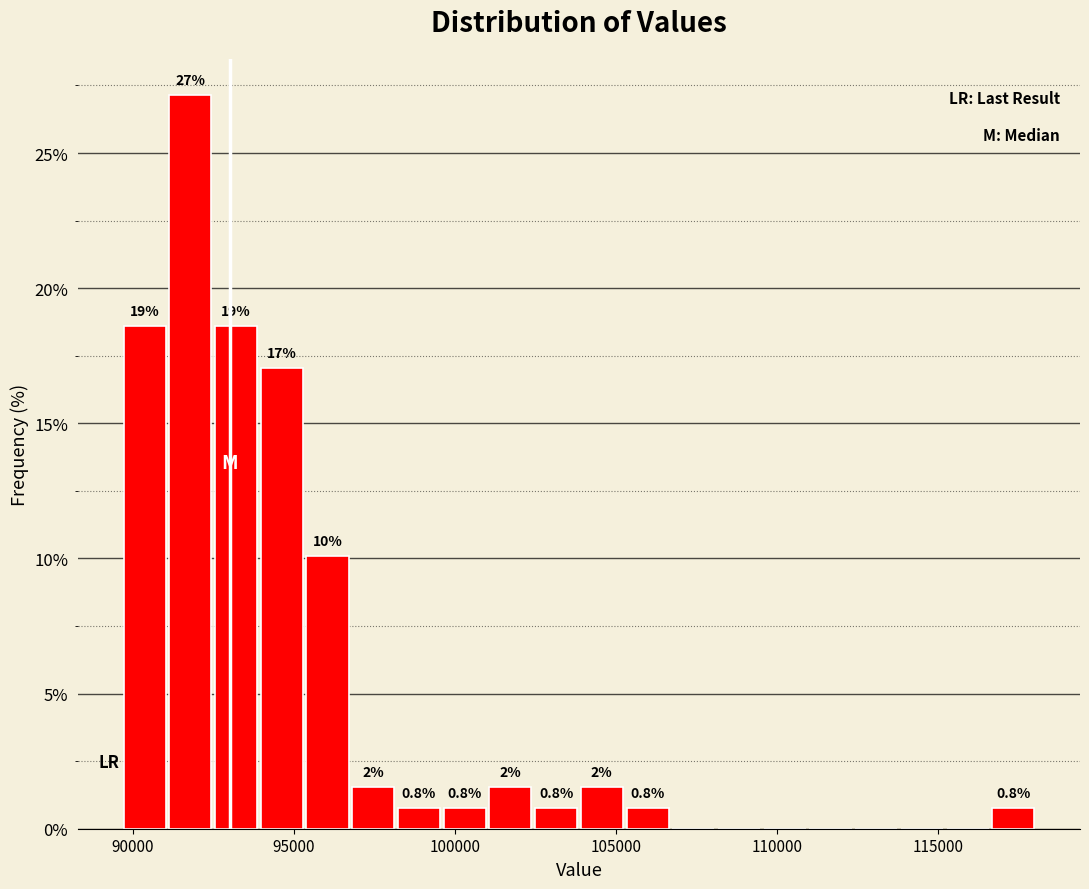

Around what value on the x-axis is the tallest bar? Give the approximate position of its centre, as read against the axis.

92000